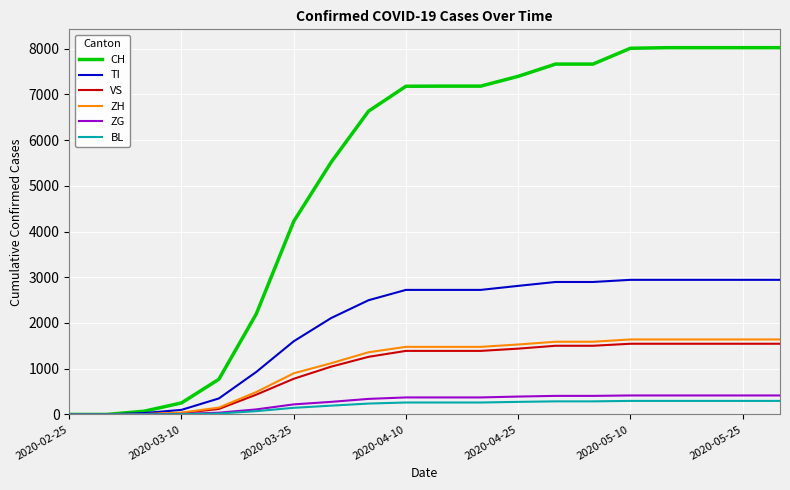

What is the sum of all CH values?

104021